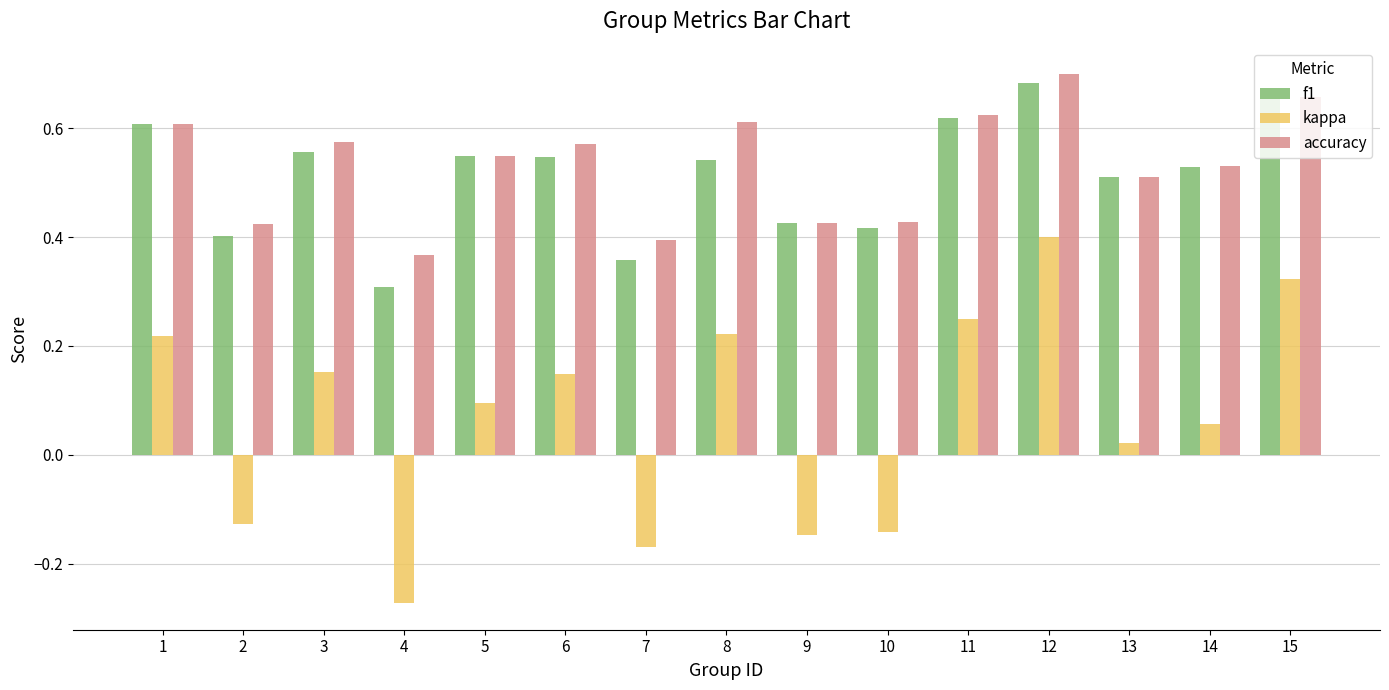

What is the total value across all series at 14?

1.1